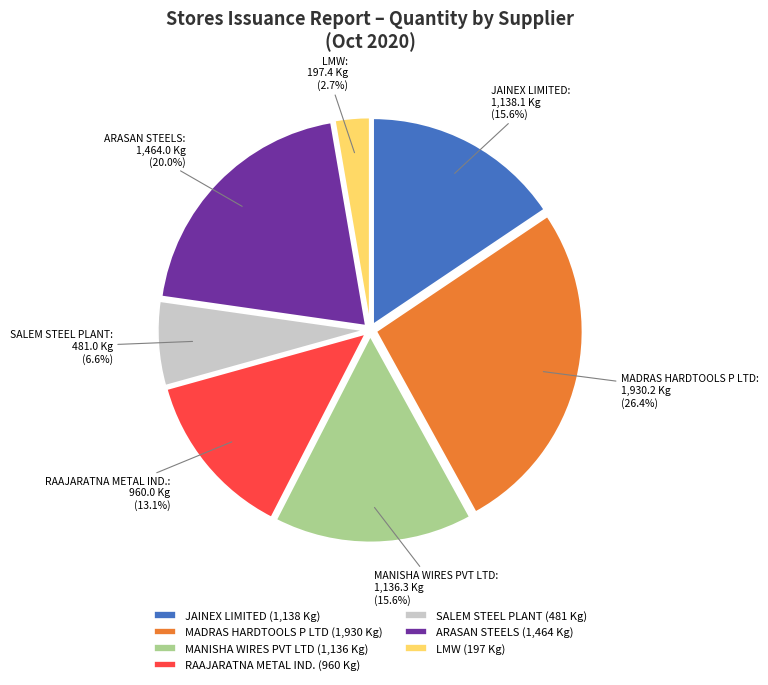

To the nearest percent, what is the difference between the largest and smallest slice percentages?

24%